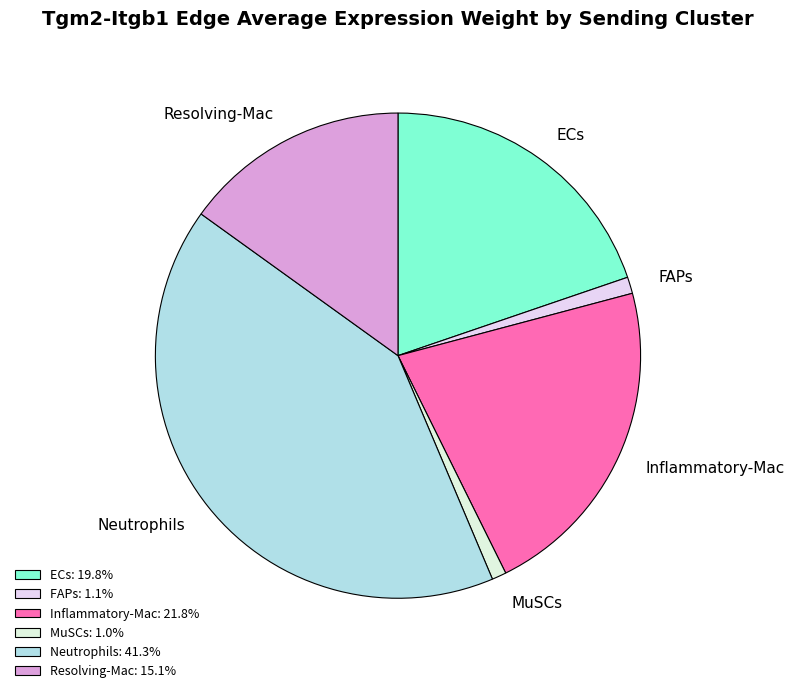

Is the sum of FAPs and Resolving-Mac greater than half?

No